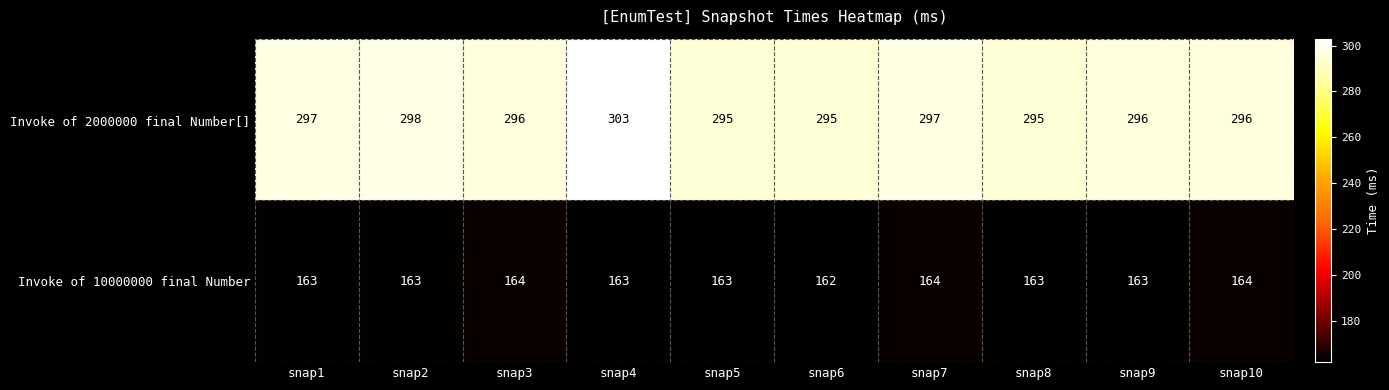

How many series are shown in this chart?

2